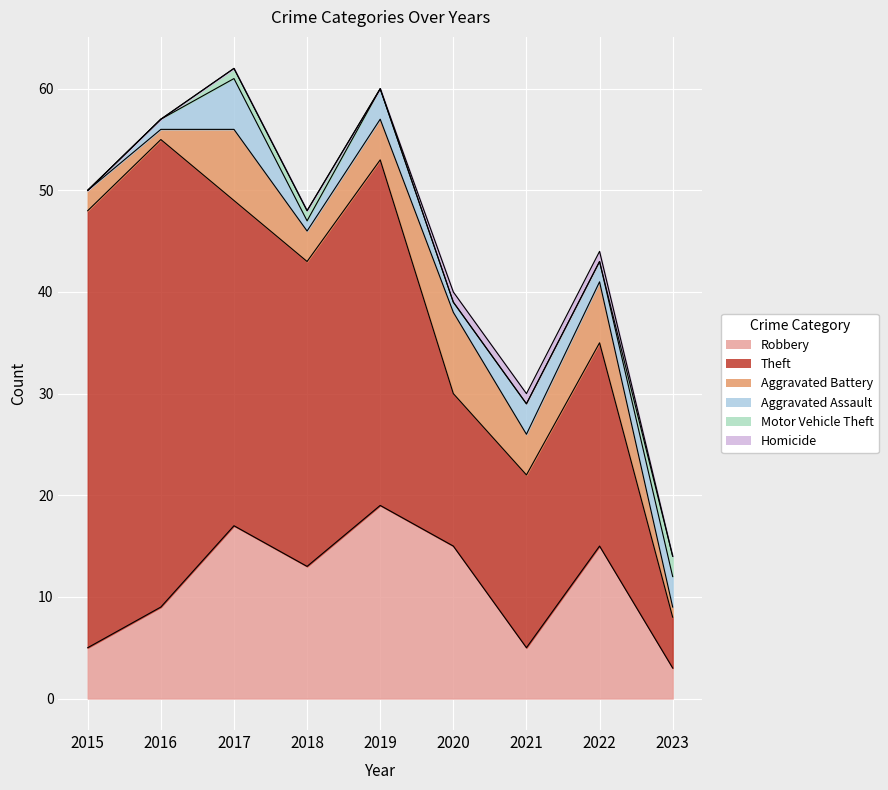

Reading left to right, what are all the values shown in this chart?

Robbery: 2015=5	2016=9	2017=17	2018=13	2019=19	2020=15	2021=5	2022=15	2023=3
Theft: 2015=43	2016=46	2017=32	2018=30	2019=34	2020=15	2021=17	2022=20	2023=5
Aggravated Battery: 2015=2	2016=1	2017=7	2018=3	2019=4	2020=8	2021=4	2022=6	2023=1
Aggravated Assault: 2015=0	2016=1	2017=5	2018=1	2019=3	2020=1	2021=3	2022=2	2023=3
Motor Vehicle Theft: 2015=0	2016=0	2017=1	2018=1	2019=0	2020=0	2021=0	2022=0	2023=2
Homicide: 2015=0	2016=0	2017=0	2018=0	2019=0	2020=1	2021=1	2022=1	2023=0